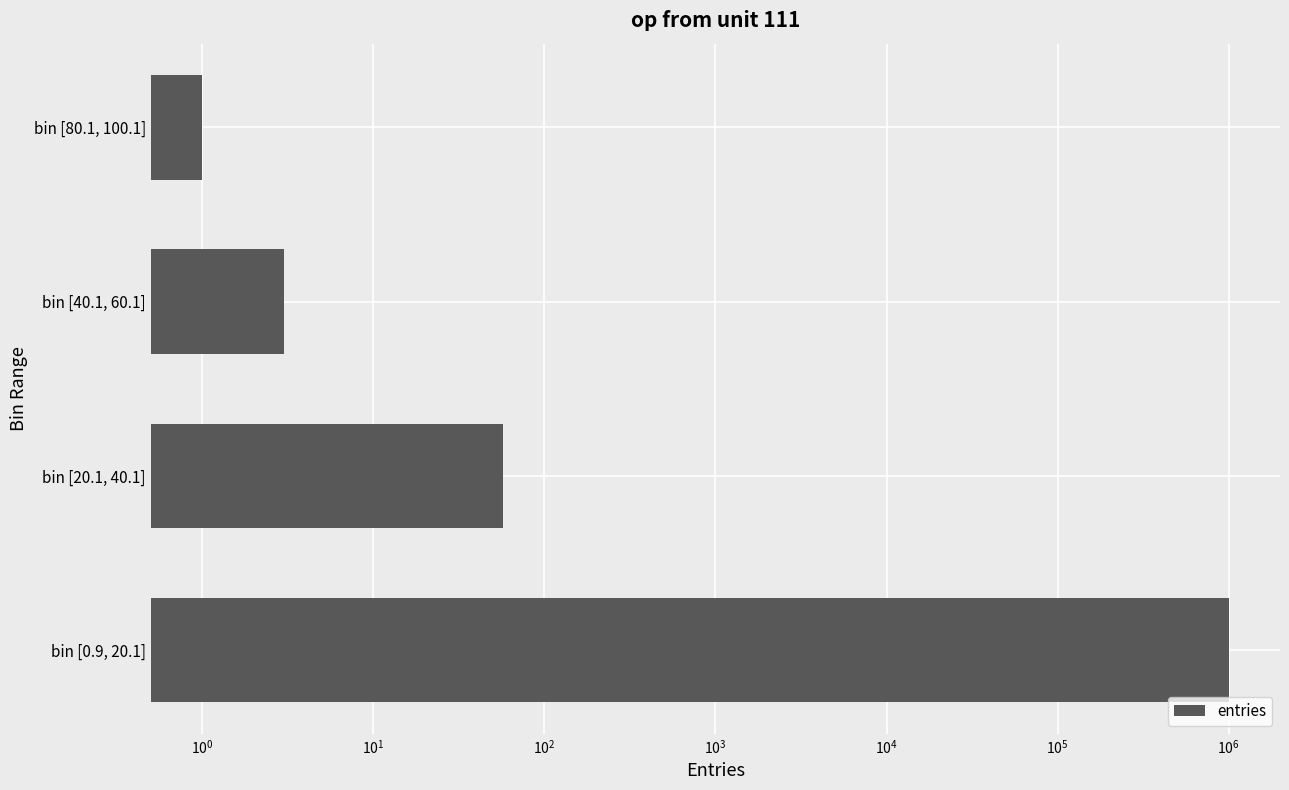

What is the average value?

250000